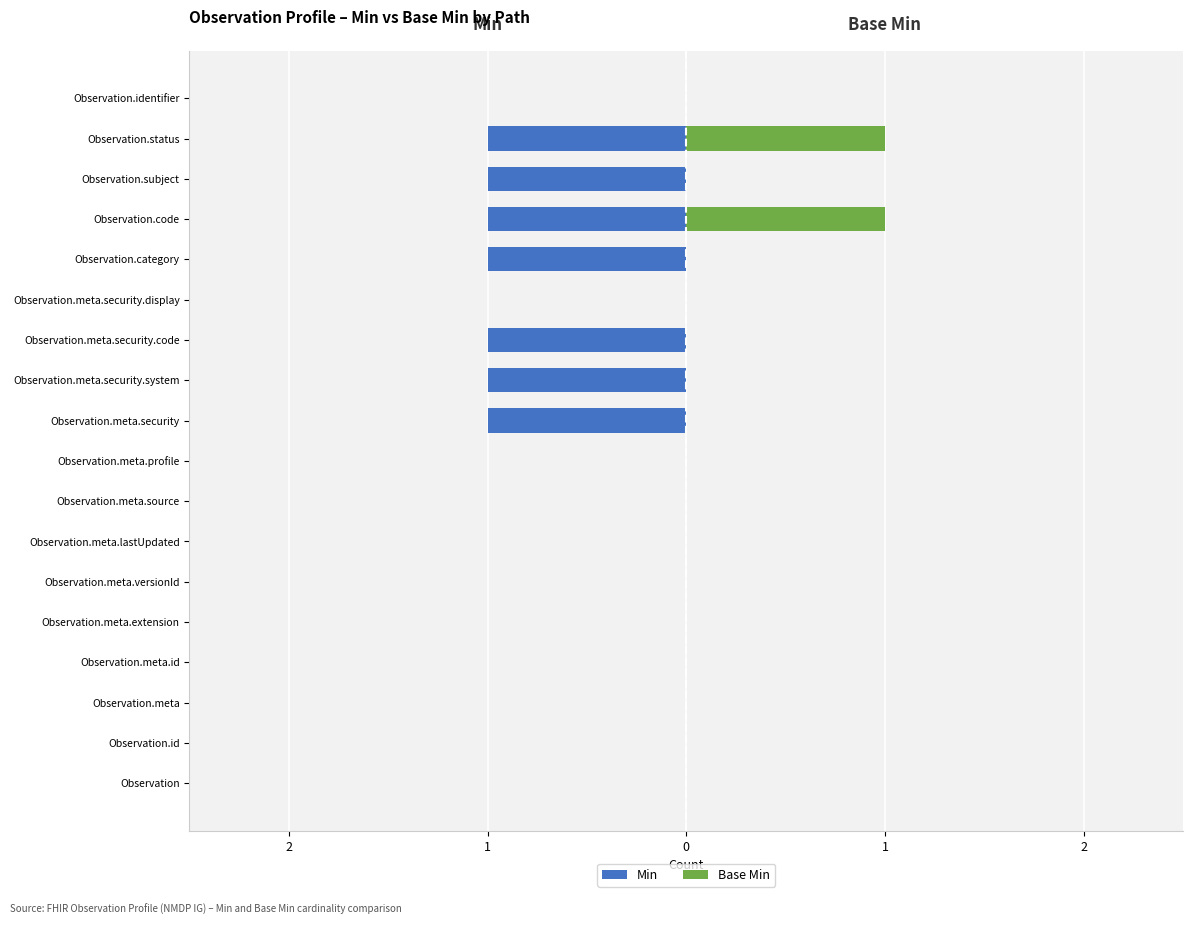

The value of Base Min at Observation.subject is 0. True or false?

True